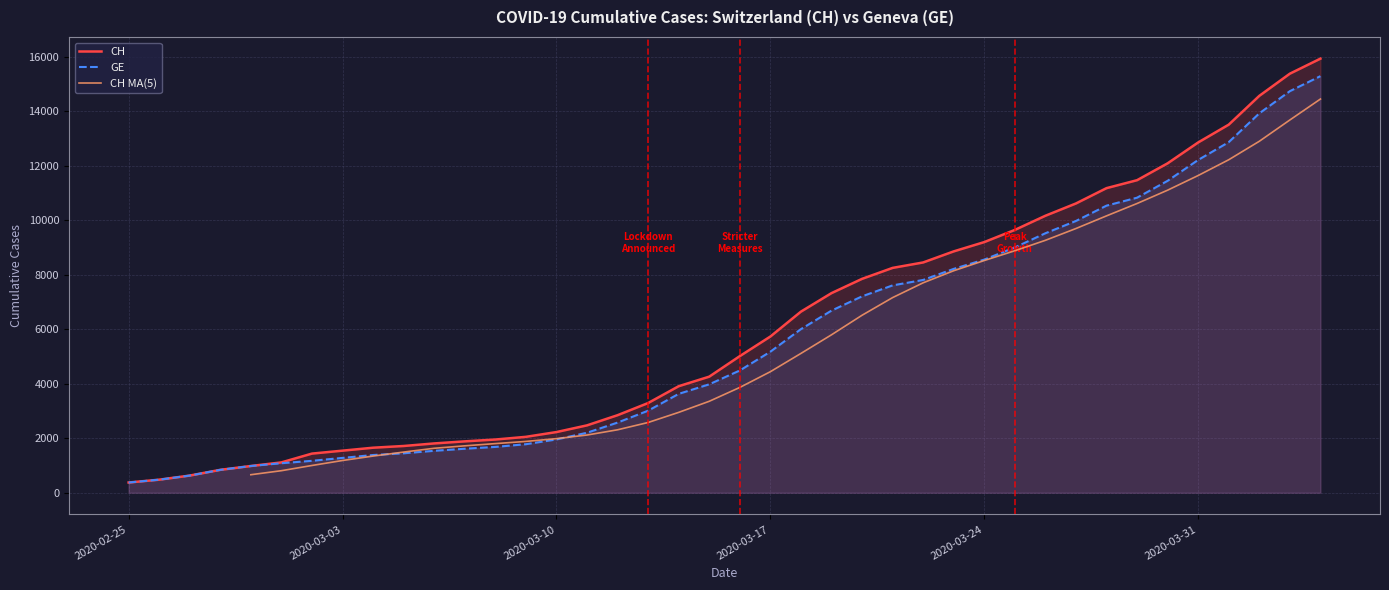

True or false: GE has more than 2 points higher than both neighbors.

False